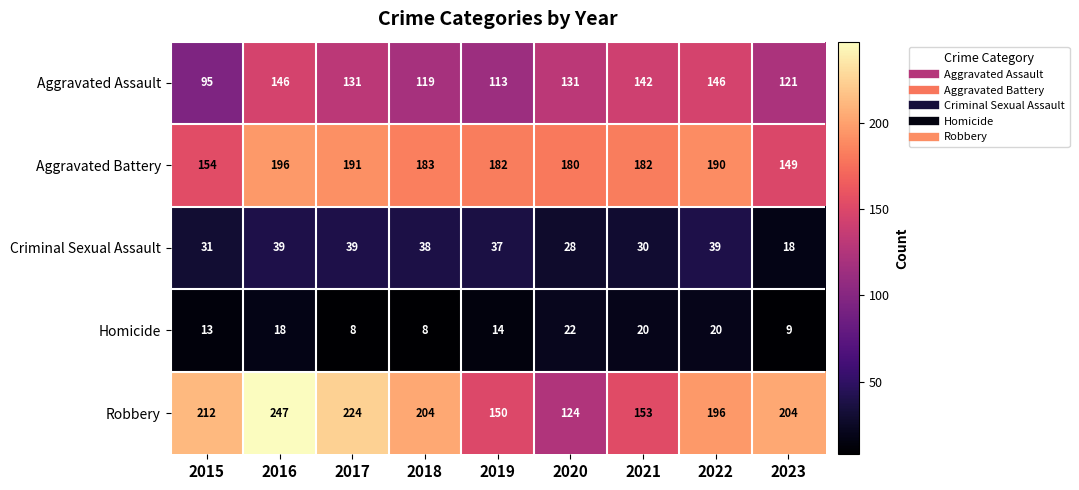

Where does the Homicide series first go above 14?

2016